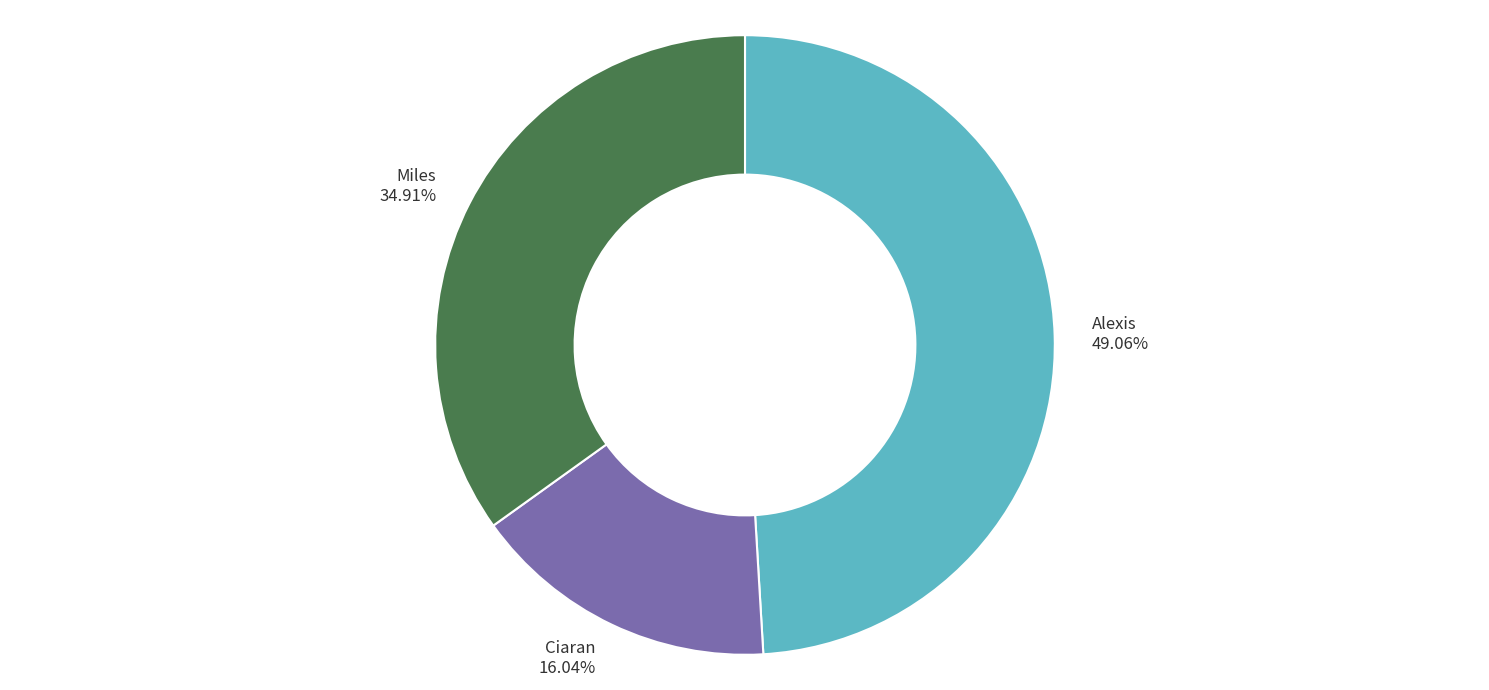

What percentage is the Alexis slice, to the nearest percent?

49%